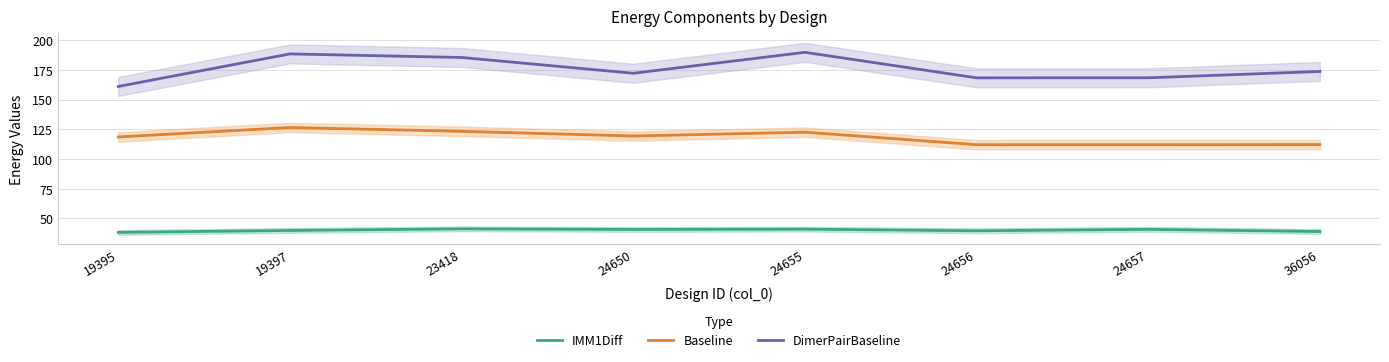

How many interior local peaks does the IMM1Diff series have?

3